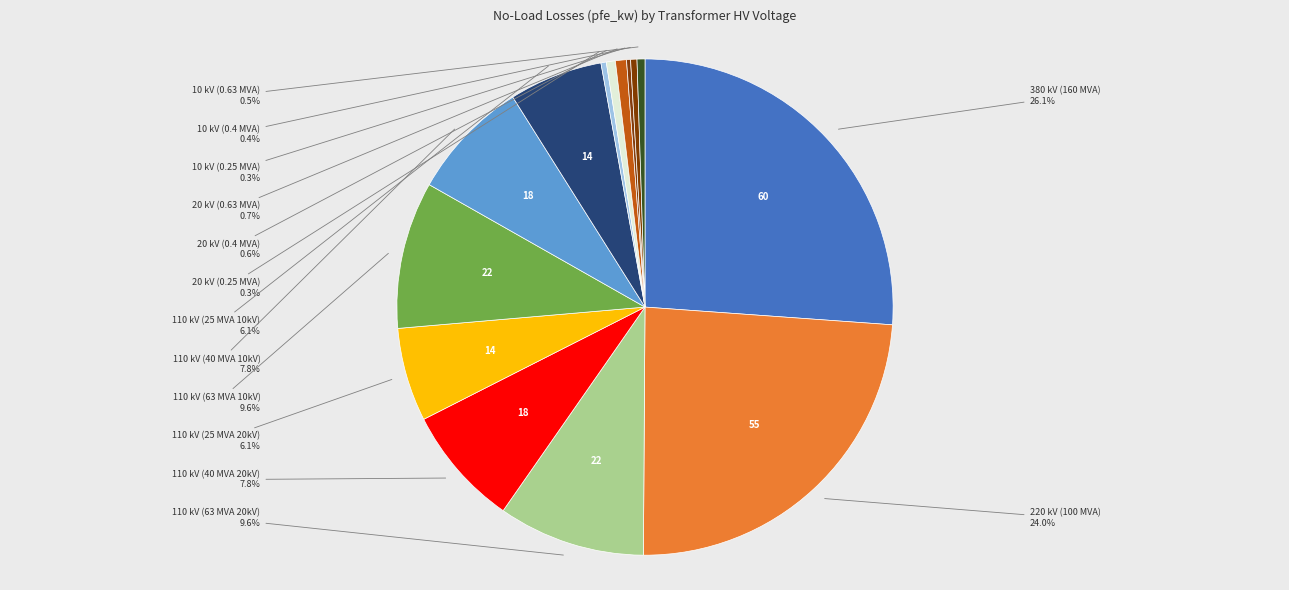

Does 110 kV (63 MVA 20kV) represent more than half of the total?

No